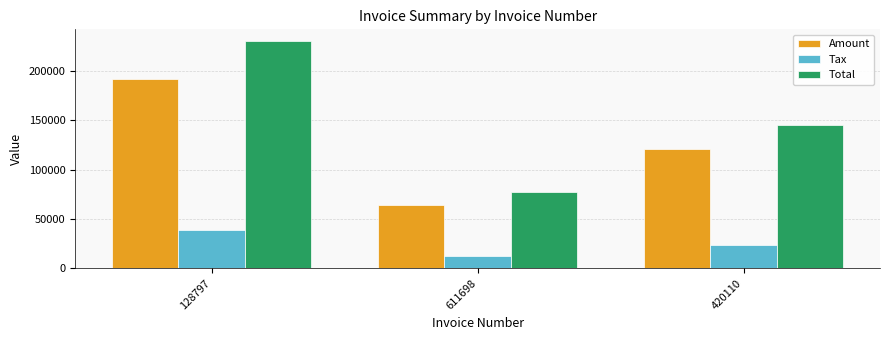

What is the difference between the highest and lowest values at 128797?

191875.8